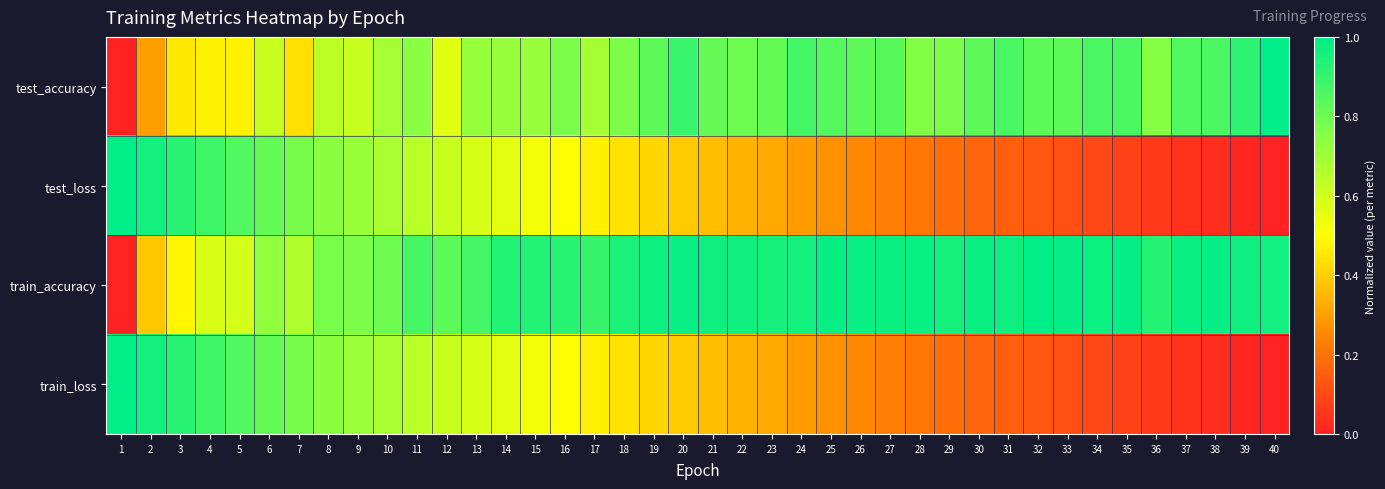

Rank the series at 30 from highest to lowest value.

train_accuracy, test_accuracy, test_loss, train_loss